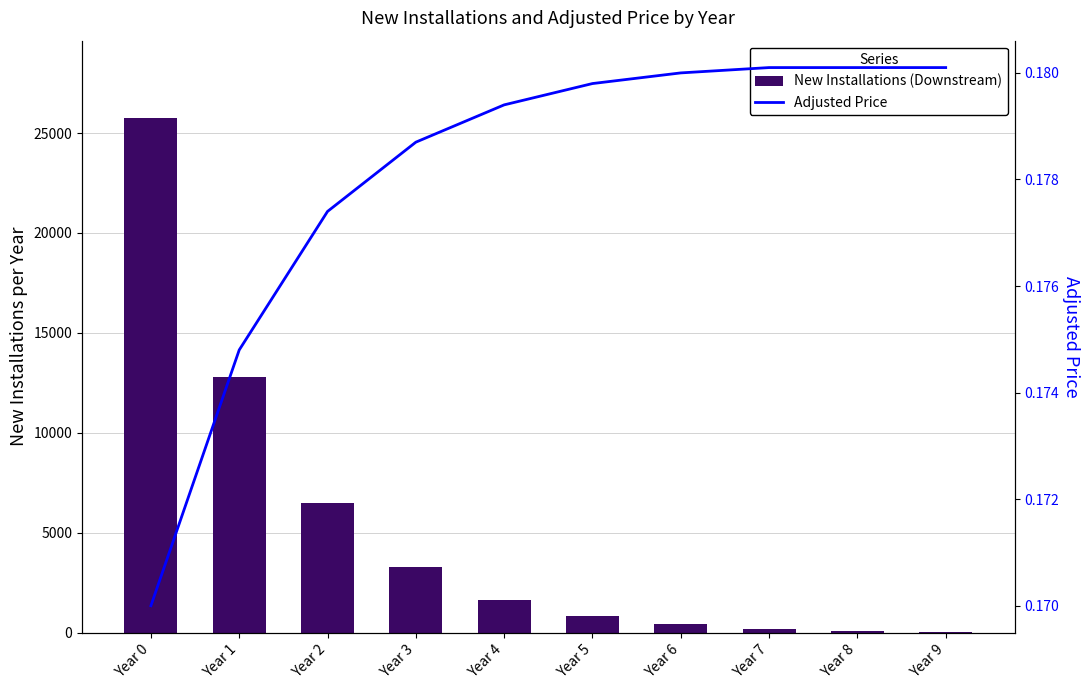

Rank the series by their average value, from lowest to highest.

Adjusted Price, New Installations (Downstream)